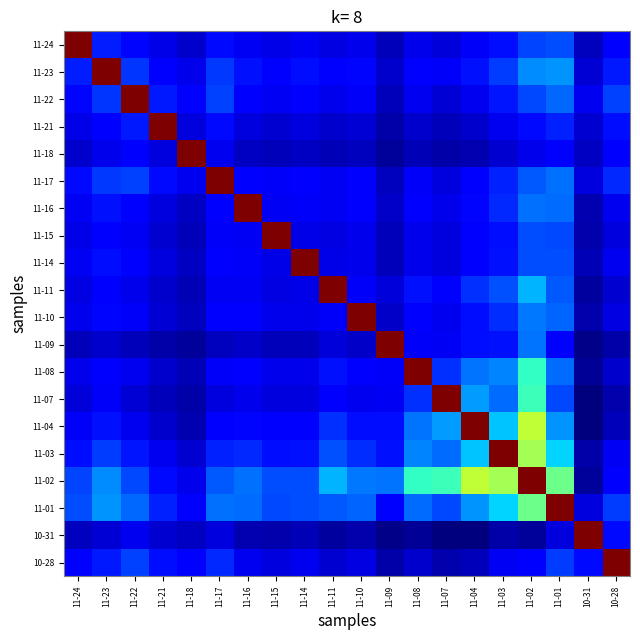

Reading left to right, list all the values displayed in this chart.

11-24: 11-24=1.0	11-23=0.2	11-22=0.1	11-21=0.1	11-18=0.1	11-17=0.1	11-16=0.1	11-15=0.1	11-14=0.1	11-11=0.1	11-10=0.1	11-09=0.1	11-08=0.1	11-07=0.1	11-04=0.1	11-03=0.1	11-02=0.2	11-01=0.2	10-31=0.1	10-28=0.1
11-23: 11-24=0.2	11-23=1.0	11-22=0.2	11-21=0.1	11-18=0.1	11-17=0.2	11-16=0.1	11-15=0.1	11-14=0.1	11-11=0.1	11-10=0.1	11-09=0.1	11-08=0.1	11-07=0.1	11-04=0.1	11-03=0.2	11-02=0.3	11-01=0.3	10-31=0.1	10-28=0.2
11-22: 11-24=0.1	11-23=0.2	11-22=1.0	11-21=0.1	11-18=0.1	11-17=0.2	11-16=0.1	11-15=0.1	11-14=0.1	11-11=0.1	11-10=0.1	11-09=0.1	11-08=0.1	11-07=0.1	11-04=0.1	11-03=0.1	11-02=0.2	11-01=0.2	10-31=0.1	10-28=0.2
11-21: 11-24=0.1	11-23=0.1	11-22=0.1	11-21=1.0	11-18=0.1	11-17=0.1	11-16=0.1	11-15=0.1	11-14=0.1	11-11=0.1	11-10=0.1	11-09=0.0	11-08=0.1	11-07=0.1	11-04=0.1	11-03=0.1	11-02=0.1	11-01=0.2	10-31=0.1	10-28=0.1
11-18: 11-24=0.1	11-23=0.1	11-22=0.1	11-21=0.1	11-18=1.0	11-17=0.1	11-16=0.1	11-15=0.1	11-14=0.1	11-11=0.0	11-10=0.1	11-09=0.0	11-08=0.0	11-07=0.0	11-04=0.0	11-03=0.1	11-02=0.1	11-01=0.1	10-31=0.1	10-28=0.1
11-17: 11-24=0.1	11-23=0.2	11-22=0.2	11-21=0.1	11-18=0.1	11-17=1.0	11-16=0.1	11-15=0.1	11-14=0.1	11-11=0.1	11-10=0.1	11-09=0.1	11-08=0.1	11-07=0.1	11-04=0.1	11-03=0.2	11-02=0.2	11-01=0.2	10-31=0.1	10-28=0.2
11-16: 11-24=0.1	11-23=0.1	11-22=0.1	11-21=0.1	11-18=0.1	11-17=0.1	11-16=1.0	11-15=0.1	11-14=0.1	11-11=0.1	11-10=0.1	11-09=0.1	11-08=0.1	11-07=0.1	11-04=0.1	11-03=0.2	11-02=0.2	11-01=0.2	10-31=0.0	10-28=0.1
11-15: 11-24=0.1	11-23=0.1	11-22=0.1	11-21=0.1	11-18=0.1	11-17=0.1	11-16=0.1	11-15=1.0	11-14=0.1	11-11=0.1	11-10=0.1	11-09=0.1	11-08=0.1	11-07=0.1	11-04=0.1	11-03=0.1	11-02=0.2	11-01=0.2	10-31=0.0	10-28=0.1
11-14: 11-24=0.1	11-23=0.1	11-22=0.1	11-21=0.1	11-18=0.1	11-17=0.1	11-16=0.1	11-15=0.1	11-14=1.0	11-11=0.1	11-10=0.1	11-09=0.1	11-08=0.1	11-07=0.1	11-04=0.1	11-03=0.1	11-02=0.2	11-01=0.2	10-31=0.0	10-28=0.1
11-11: 11-24=0.1	11-23=0.1	11-22=0.1	11-21=0.1	11-18=0.0	11-17=0.1	11-16=0.1	11-15=0.1	11-14=0.1	11-11=1.0	11-10=0.1	11-09=0.1	11-08=0.1	11-07=0.1	11-04=0.2	11-03=0.2	11-02=0.3	11-01=0.2	10-31=0.0	10-28=0.1
11-10: 11-24=0.1	11-23=0.1	11-22=0.1	11-21=0.1	11-18=0.1	11-17=0.1	11-16=0.1	11-15=0.1	11-14=0.1	11-11=0.1	11-10=1.0	11-09=0.1	11-08=0.1	11-07=0.1	11-04=0.1	11-03=0.2	11-02=0.2	11-01=0.2	10-31=0.0	10-28=0.1
11-09: 11-24=0.1	11-23=0.1	11-22=0.1	11-21=0.0	11-18=0.0	11-17=0.1	11-16=0.1	11-15=0.1	11-14=0.1	11-11=0.1	11-10=0.1	11-09=1.0	11-08=0.1	11-07=0.1	11-04=0.1	11-03=0.1	11-02=0.2	11-01=0.1	10-31=0.0	10-28=0.0
11-08: 11-24=0.1	11-23=0.1	11-22=0.1	11-21=0.1	11-18=0.0	11-17=0.1	11-16=0.1	11-15=0.1	11-14=0.1	11-11=0.1	11-10=0.1	11-09=0.1	11-08=1.0	11-07=0.2	11-04=0.2	11-03=0.3	11-02=0.4	11-01=0.2	10-31=0.0	10-28=0.1
11-07: 11-24=0.1	11-23=0.1	11-22=0.1	11-21=0.1	11-18=0.0	11-17=0.1	11-16=0.1	11-15=0.1	11-14=0.1	11-11=0.1	11-10=0.1	11-09=0.1	11-08=0.2	11-07=1.0	11-04=0.3	11-03=0.2	11-02=0.4	11-01=0.2	10-31=0.0	10-28=0.0
11-04: 11-24=0.1	11-23=0.1	11-22=0.1	11-21=0.1	11-18=0.0	11-17=0.1	11-16=0.1	11-15=0.1	11-14=0.1	11-11=0.2	11-10=0.1	11-09=0.1	11-08=0.2	11-07=0.3	11-04=1.0	11-03=0.3	11-02=0.6	11-01=0.3	10-31=0.0	10-28=0.1
11-03: 11-24=0.1	11-23=0.2	11-22=0.1	11-21=0.1	11-18=0.1	11-17=0.2	11-16=0.2	11-15=0.1	11-14=0.1	11-11=0.2	11-10=0.2	11-09=0.1	11-08=0.3	11-07=0.2	11-04=0.3	11-03=1.0	11-02=0.5	11-01=0.3	10-31=0.0	10-28=0.1
11-02: 11-24=0.2	11-23=0.3	11-22=0.2	11-21=0.1	11-18=0.1	11-17=0.2	11-16=0.2	11-15=0.2	11-14=0.2	11-11=0.3	11-10=0.2	11-09=0.2	11-08=0.4	11-07=0.4	11-04=0.6	11-03=0.5	11-02=1.0	11-01=0.5	10-31=0.0	10-28=0.1
11-01: 11-24=0.2	11-23=0.3	11-22=0.2	11-21=0.2	11-18=0.1	11-17=0.2	11-16=0.2	11-15=0.2	11-14=0.2	11-11=0.2	11-10=0.2	11-09=0.1	11-08=0.2	11-07=0.2	11-04=0.3	11-03=0.3	11-02=0.5	11-01=1.0	10-31=0.1	10-28=0.2
10-31: 11-24=0.1	11-23=0.1	11-22=0.1	11-21=0.1	11-18=0.1	11-17=0.1	11-16=0.0	11-15=0.0	11-14=0.0	11-11=0.0	11-10=0.0	11-09=0.0	11-08=0.0	11-07=0.0	11-04=0.0	11-03=0.0	11-02=0.0	11-01=0.1	10-31=1.0	10-28=0.1
10-28: 11-24=0.1	11-23=0.2	11-22=0.2	11-21=0.1	11-18=0.1	11-17=0.2	11-16=0.1	11-15=0.1	11-14=0.1	11-11=0.1	11-10=0.1	11-09=0.0	11-08=0.1	11-07=0.0	11-04=0.1	11-03=0.1	11-02=0.1	11-01=0.2	10-31=0.1	10-28=1.0